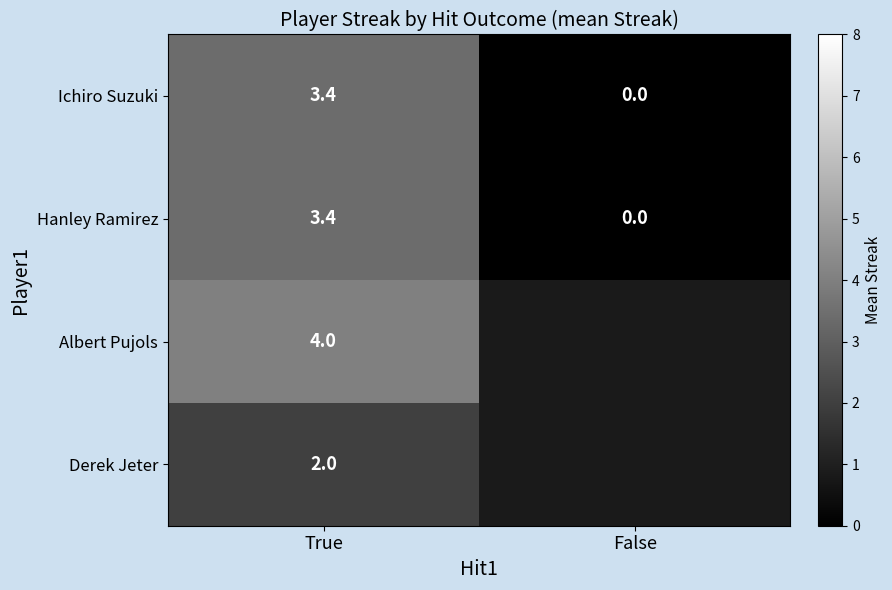

True or false: Derek Jeter has a value of 2.0 at True.

True